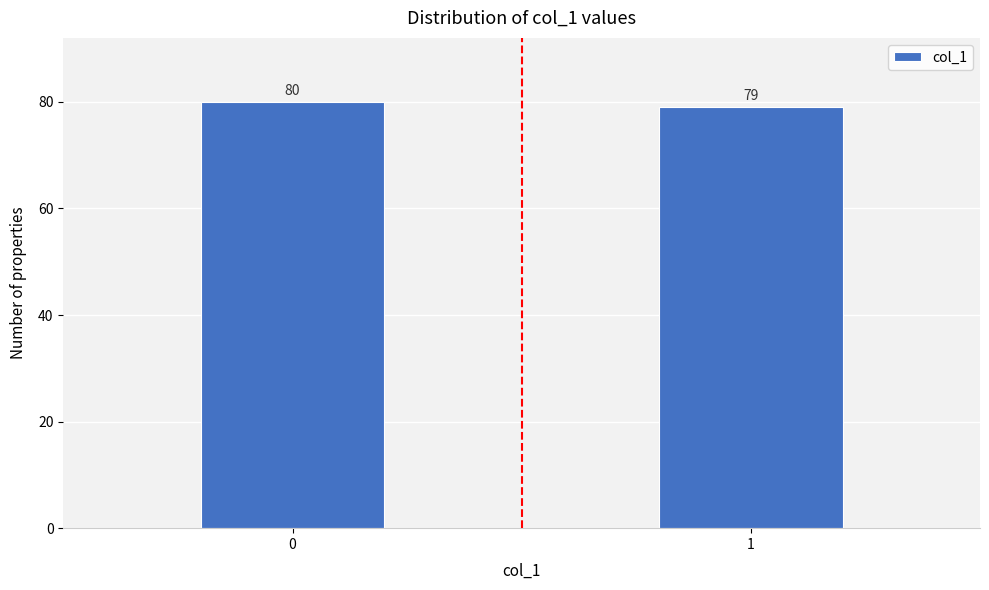

Reading right to left, what are all the values shown in this chart?

1=79	0=80